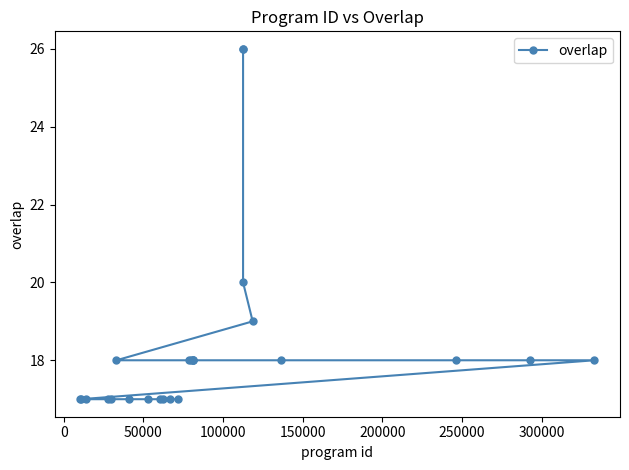

Is this an area chart (filled region under the line)?

No